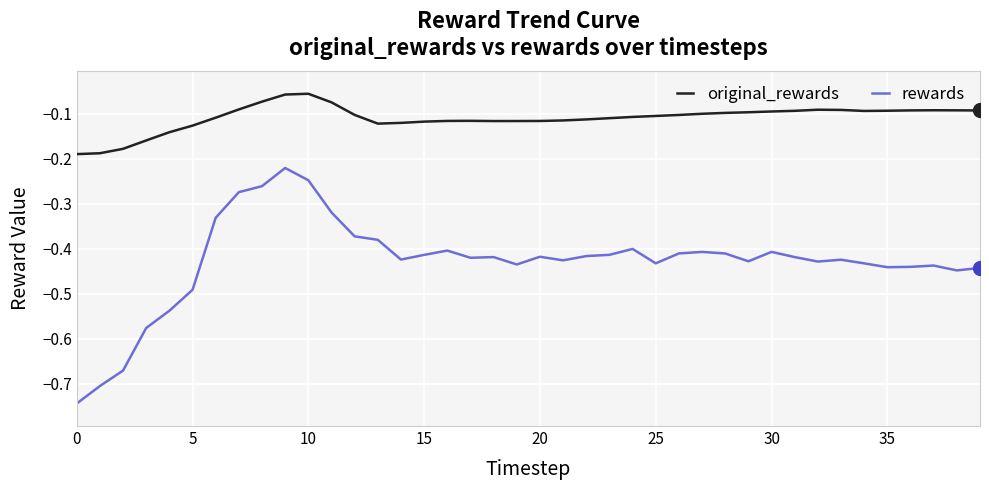

Which series has the largest range (max minus min)?

rewards